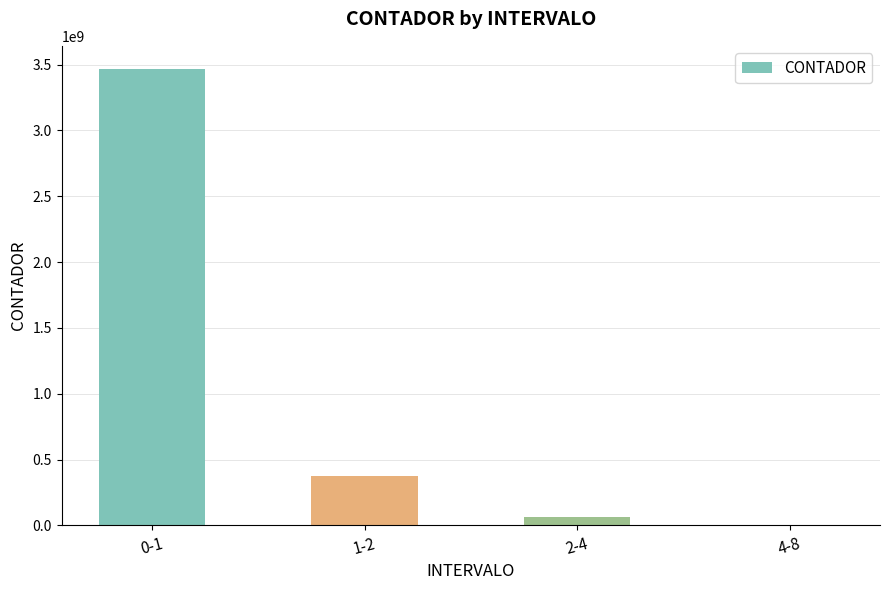

Where does the data first go above 377194665?

0-1